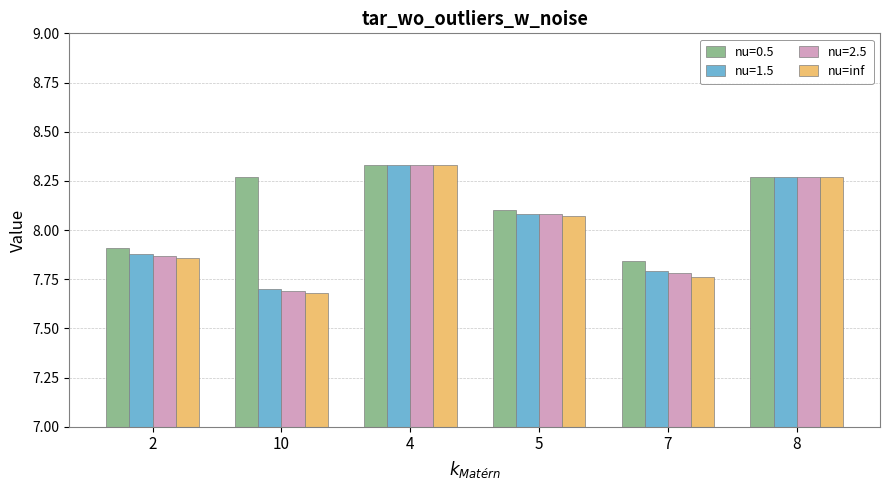

What is the difference between the highest and lowest values at 10?

0.6